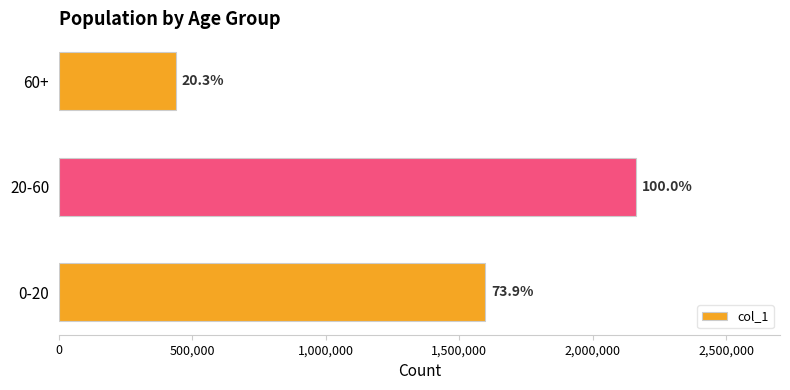

How many values are between 437652 and 2160958?

3